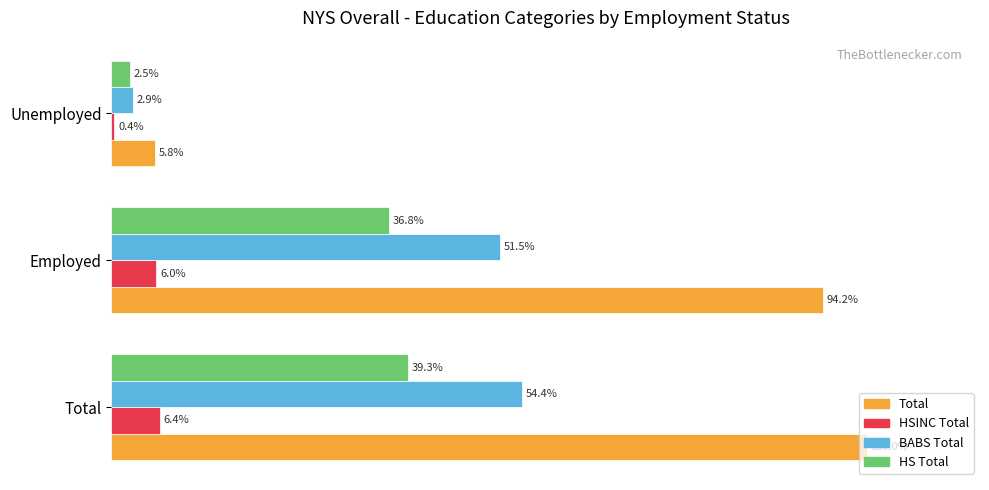

Is the value of Total at Unemployed greater than the value of HSINC Total at Unemployed?

Yes